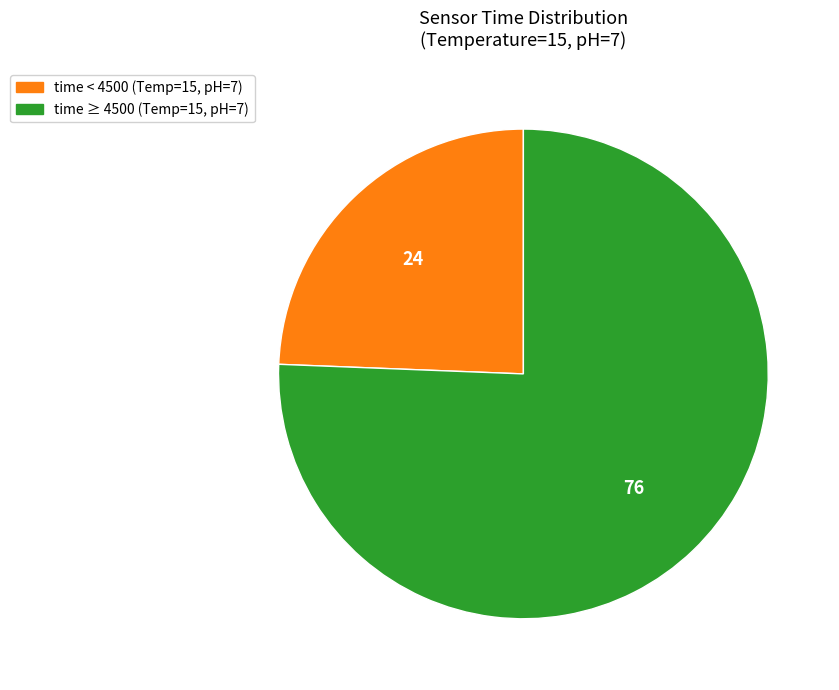

Is there a majority slice in this chart?

Yes